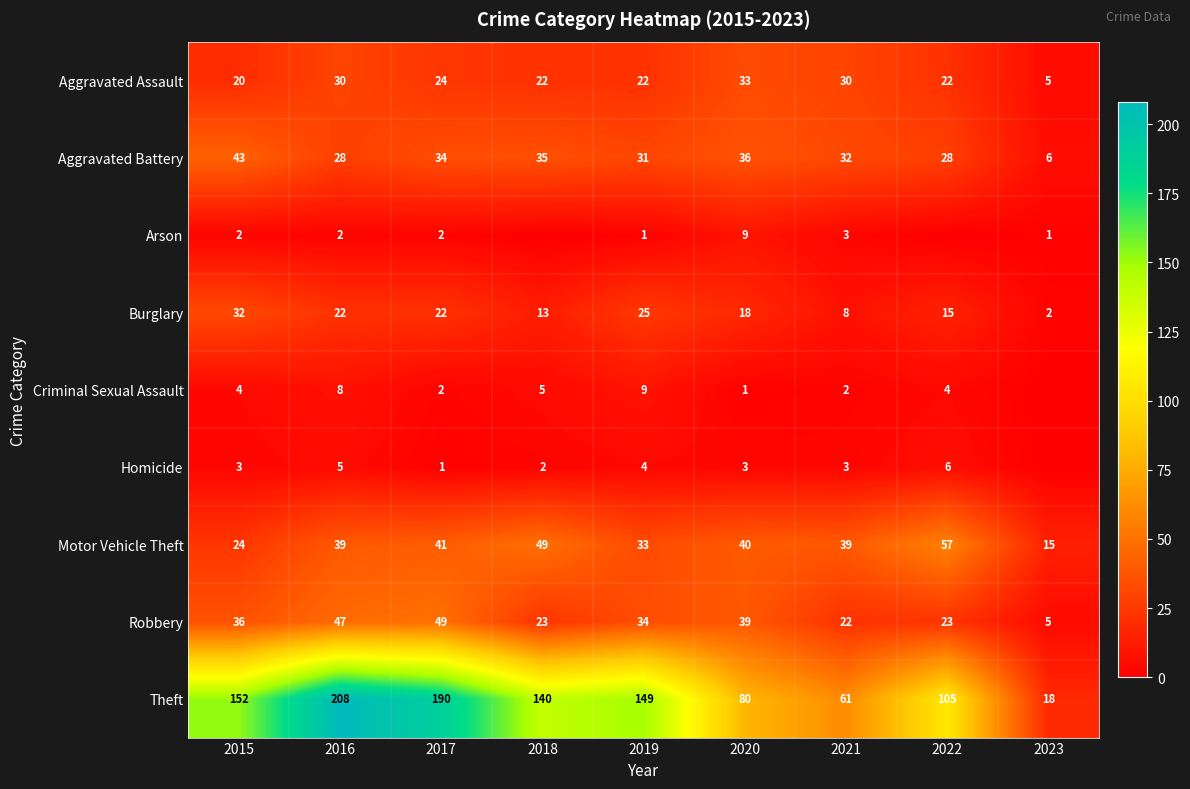

Where is Aggravated Assault nearest to the value 19?

2015